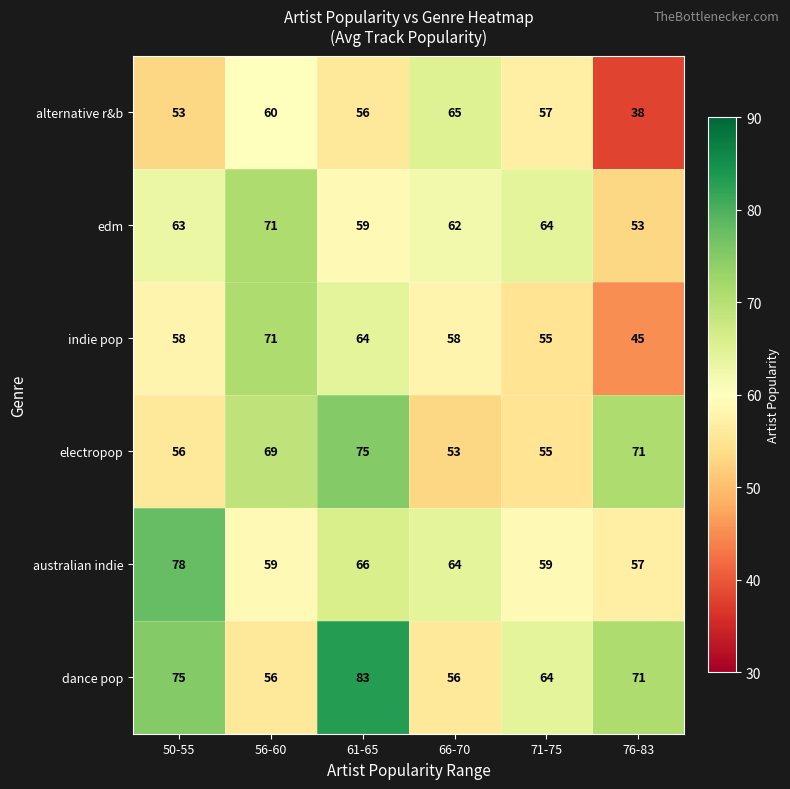

What is the difference between the highest and lowest values at 76-83?

33